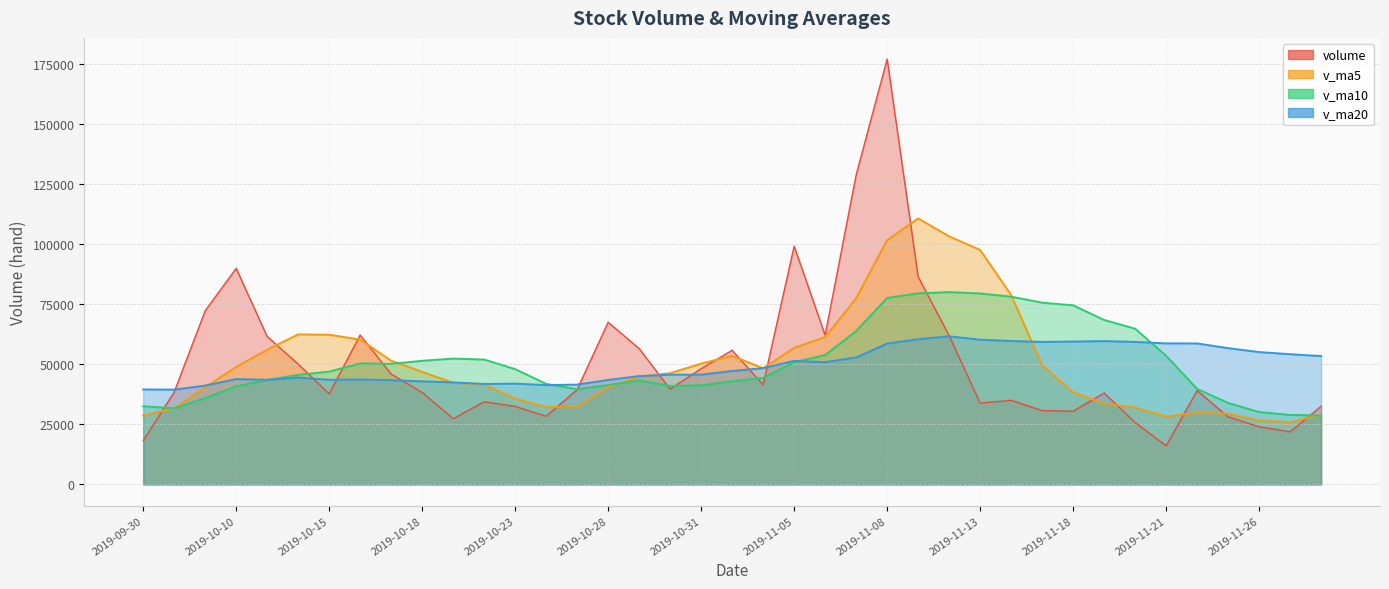

What position from the left is 2019-10-25?

15